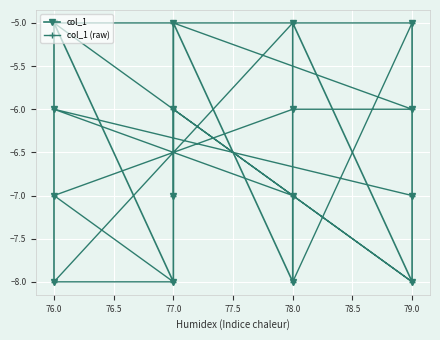

What is the sum of the col_1 (raw) values at 78.0 and 77.0?

-14